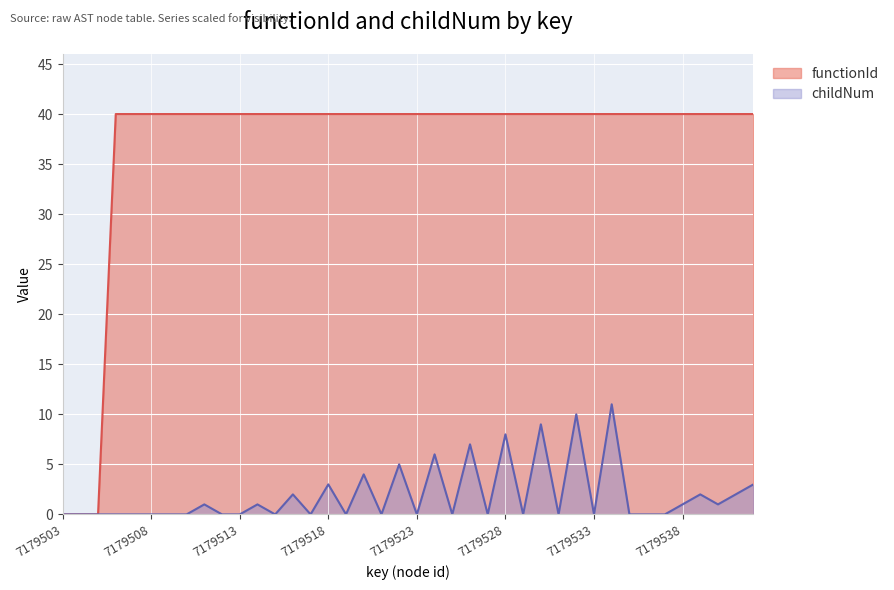

Which series has the largest range (max minus min)?

functionId